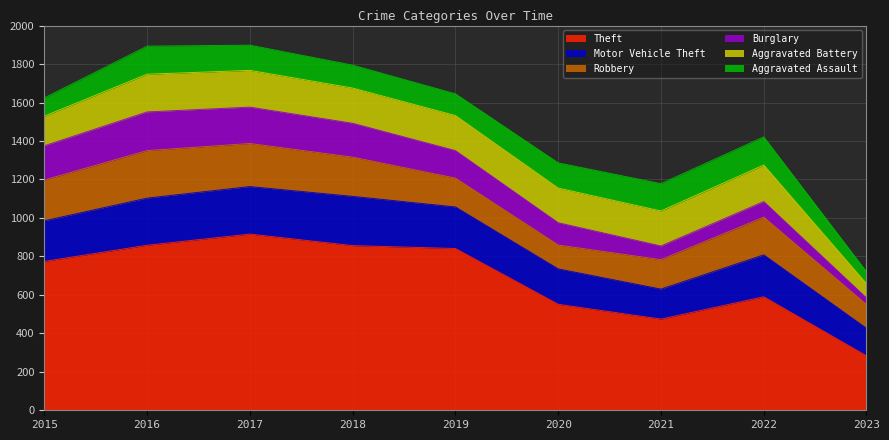

Reading right to left, what are all the values shown in this chart?

Theft: 2023=283	2022=590	2021=474	2020=551	2019=841	2018=856	2017=916	2016=858	2015=774
Motor Vehicle Theft: 2023=143	2022=218	2021=156	2020=184	2019=216	2018=256	2017=247	2016=245	2015=211
Robbery: 2023=124	2022=196	2021=153	2020=124	2019=150	2018=204	2017=224	2016=247	2015=212
Burglary: 2023=34	2022=81	2021=71	2020=116	2019=143	2018=176	2017=189	2016=201	2015=178
Aggravated Battery: 2023=74	2022=190	2021=182	2020=180	2019=182	2018=183	2017=191	2016=196	2015=154
Aggravated Assault: 2023=62	2022=146	2021=142	2020=131	2019=113	2018=119	2017=131	2016=146	2015=95